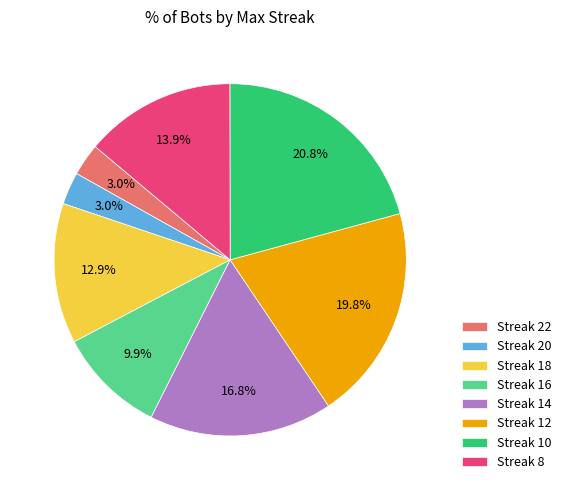

What percentage is NOT represented by Streak 8?

86.1%